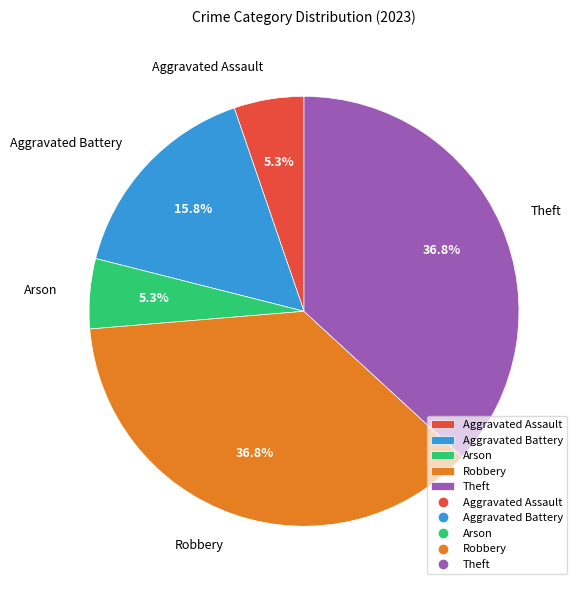

Which has a higher value, Aggravated Battery or Robbery?

Robbery